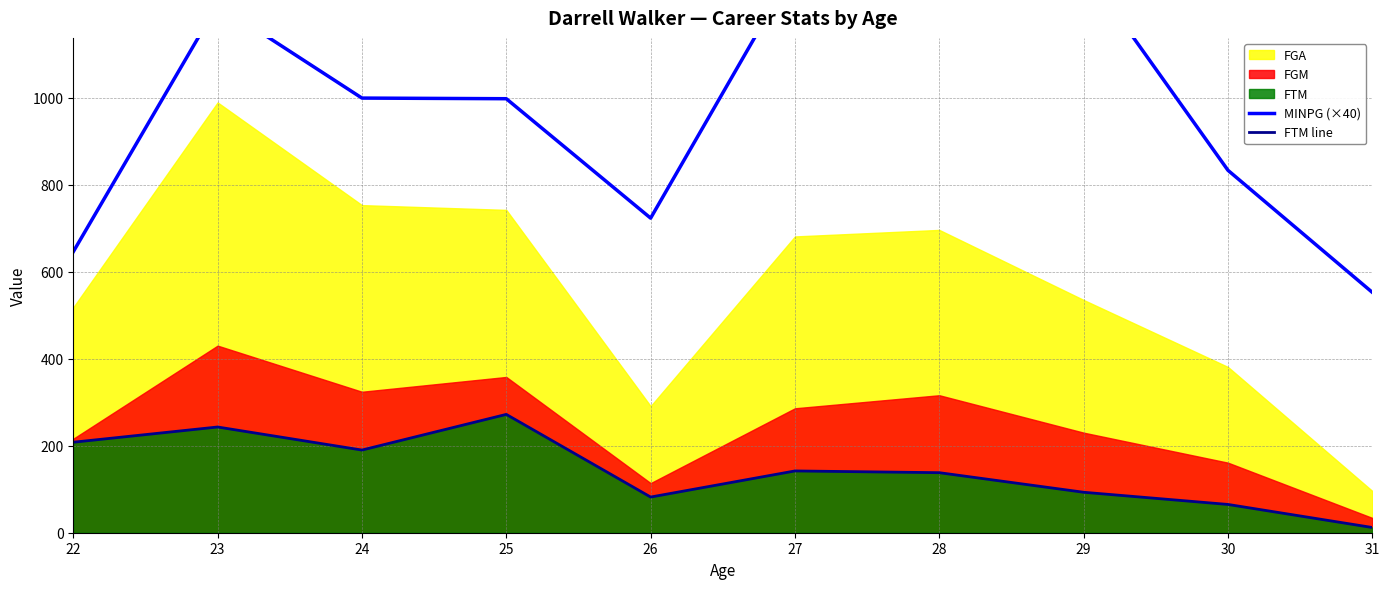

How many lines are shown in the chart?

2